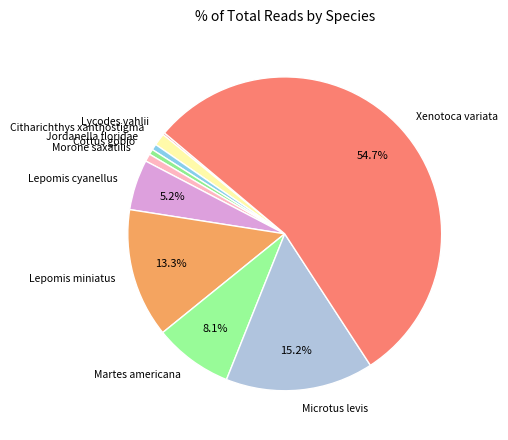

Which slice is the largest?

Xenotoca variata